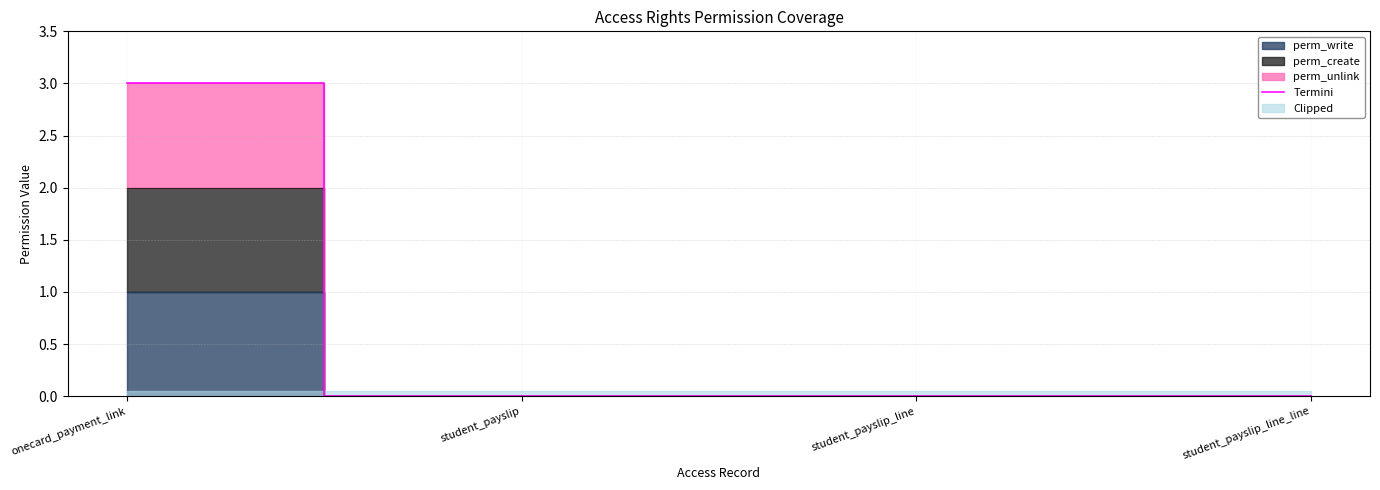

What is the label of the 3rd point from the right?

student_payslip